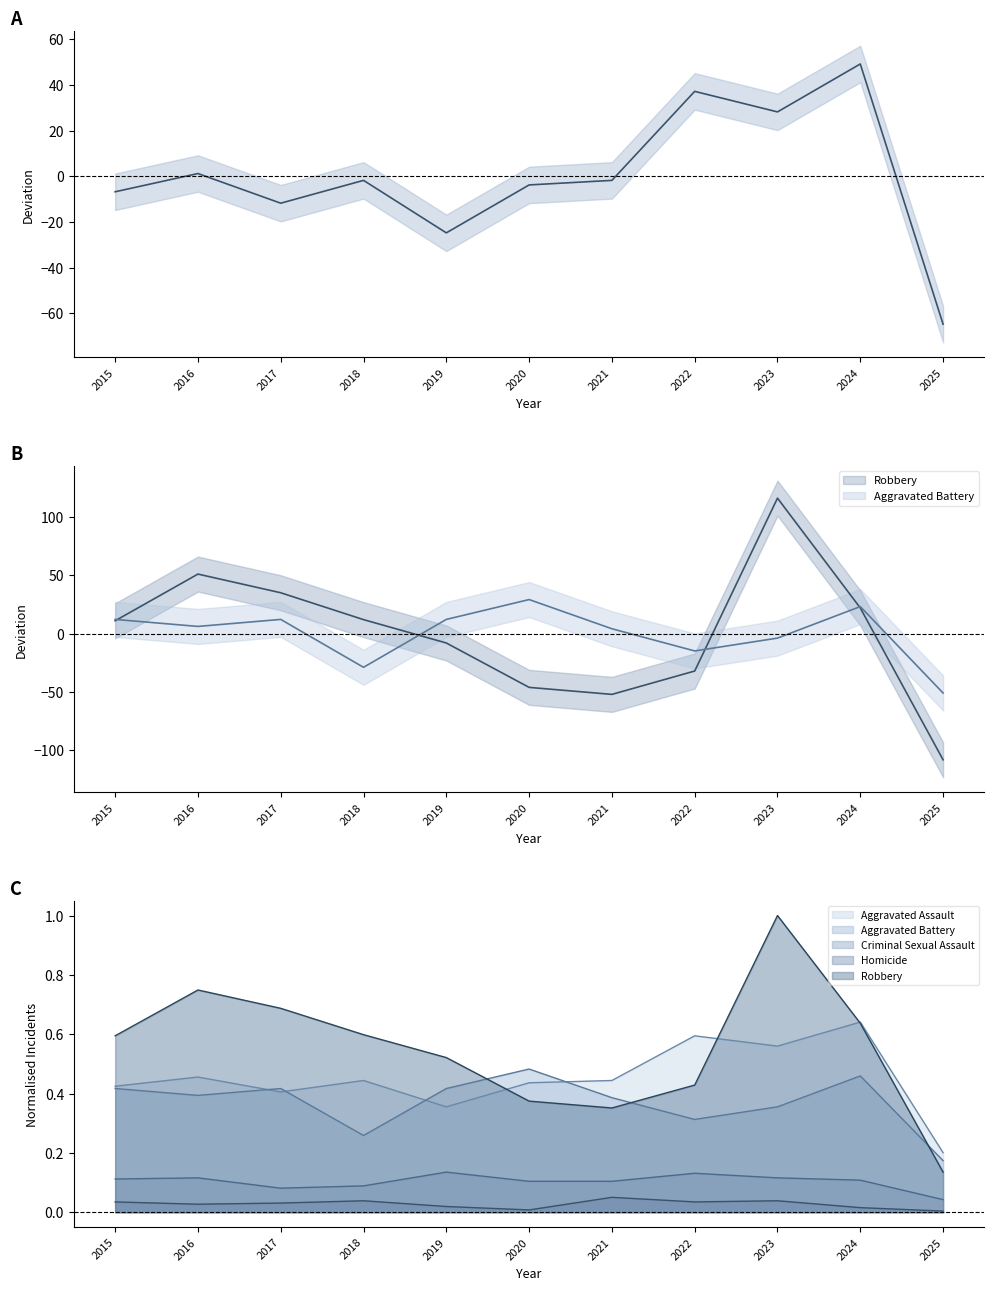

Where is Aggravated Battery nearest to the value -10?

2022